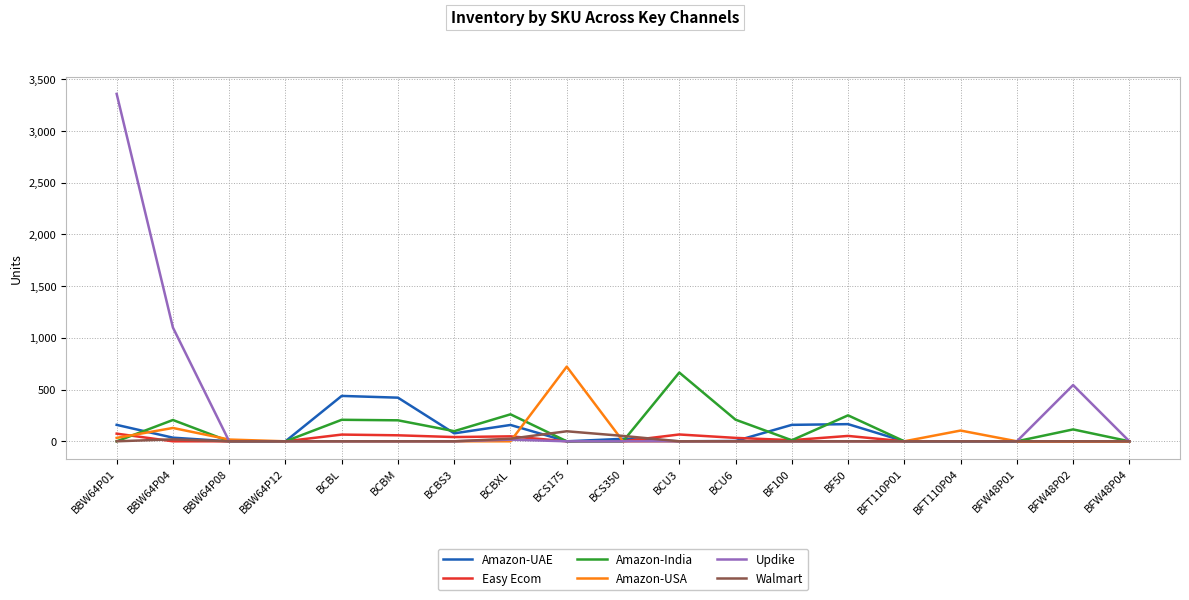

True or false: Amazon-India has a value of 0 at BFW48P01.

True